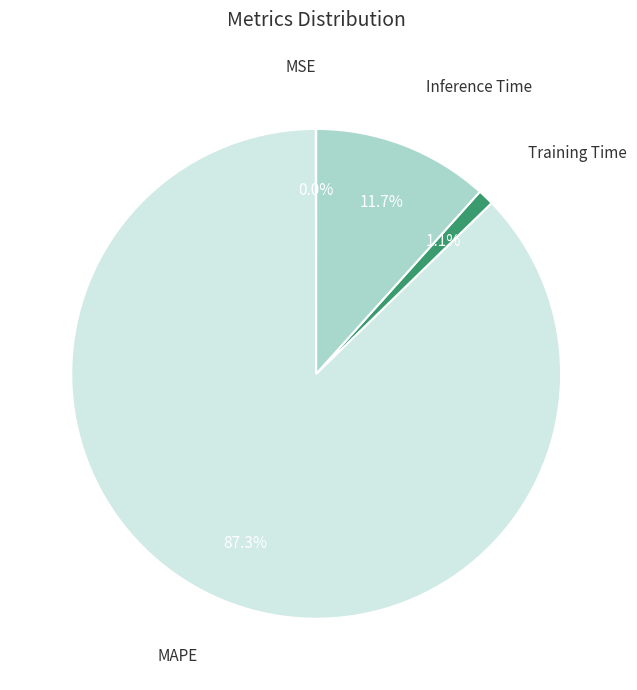

To the nearest percent, what is the average slice percentage?

25%